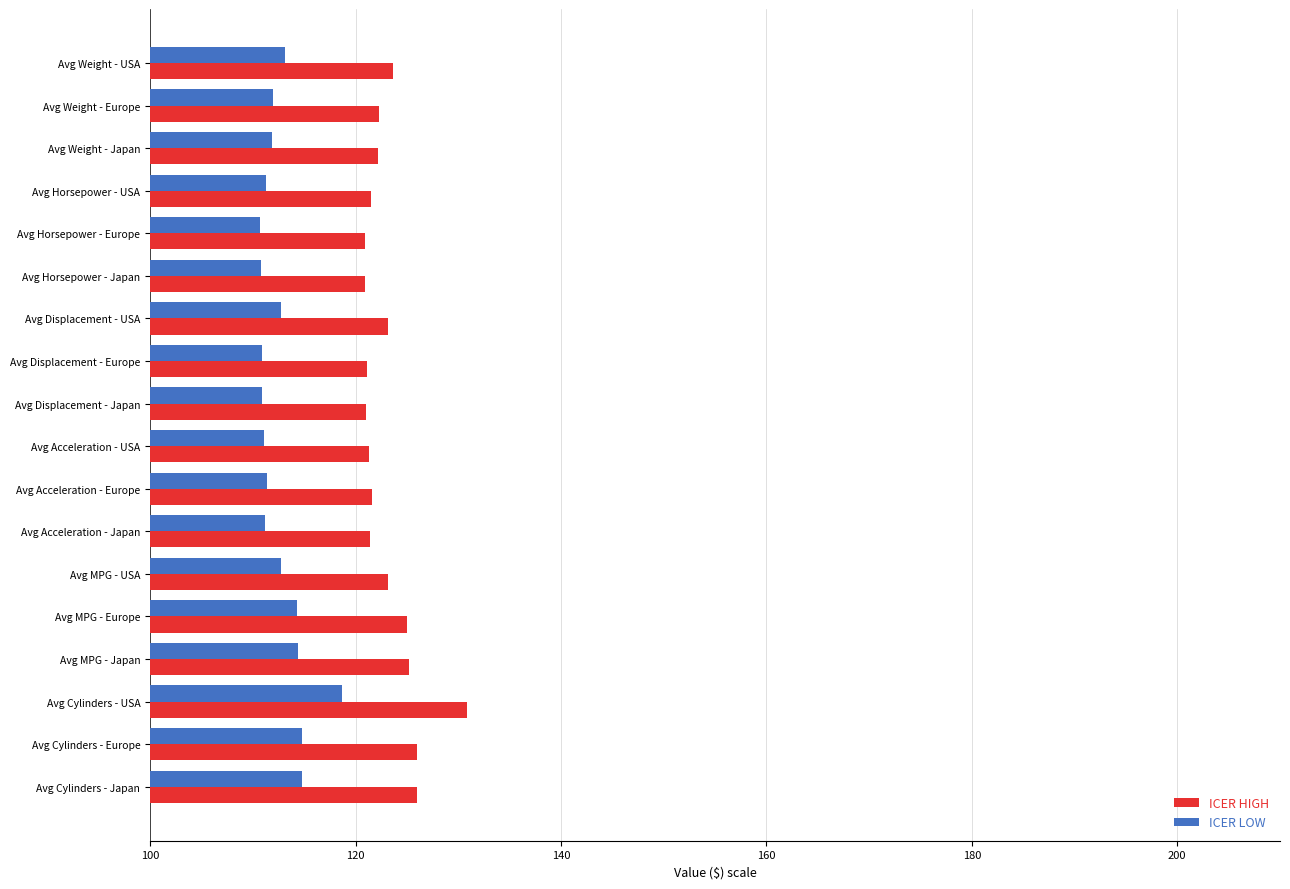

What is the greatest value displayed?

130.9